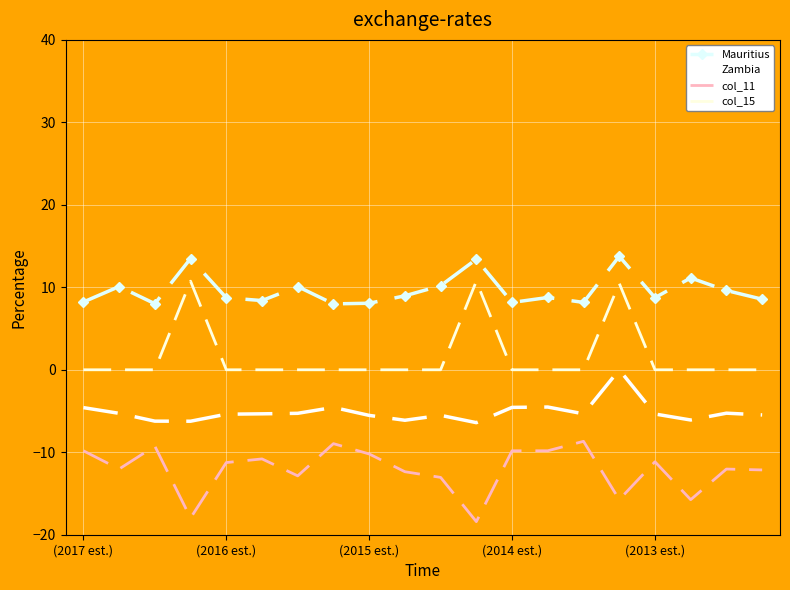

In col_11, how many points are lower than both neighbors (excluding endpoints)?

6